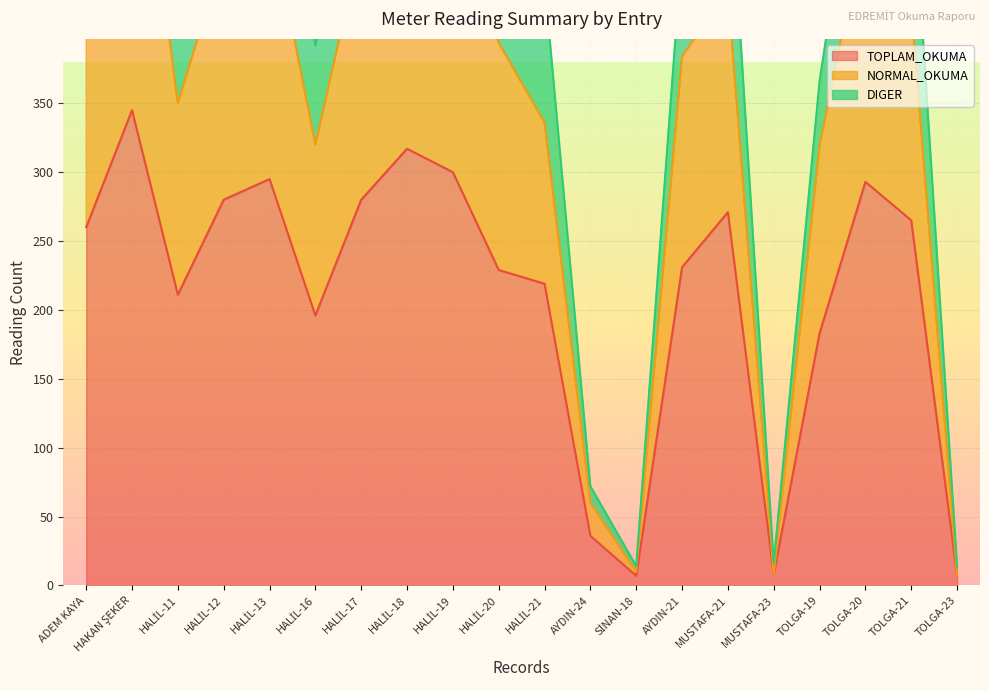

At which category is the sum across all series the highest?

HAKAN ŞEKER